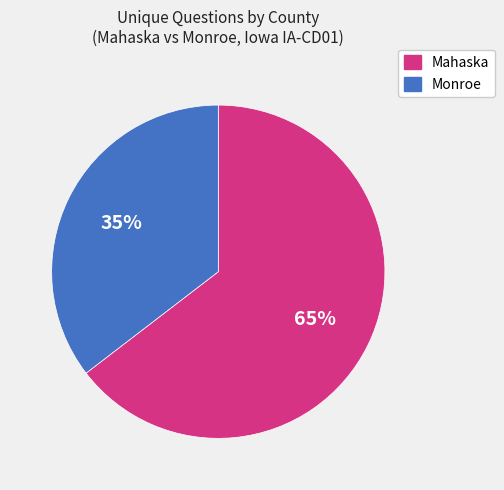

To the nearest percent, what is the average slice percentage?

50%